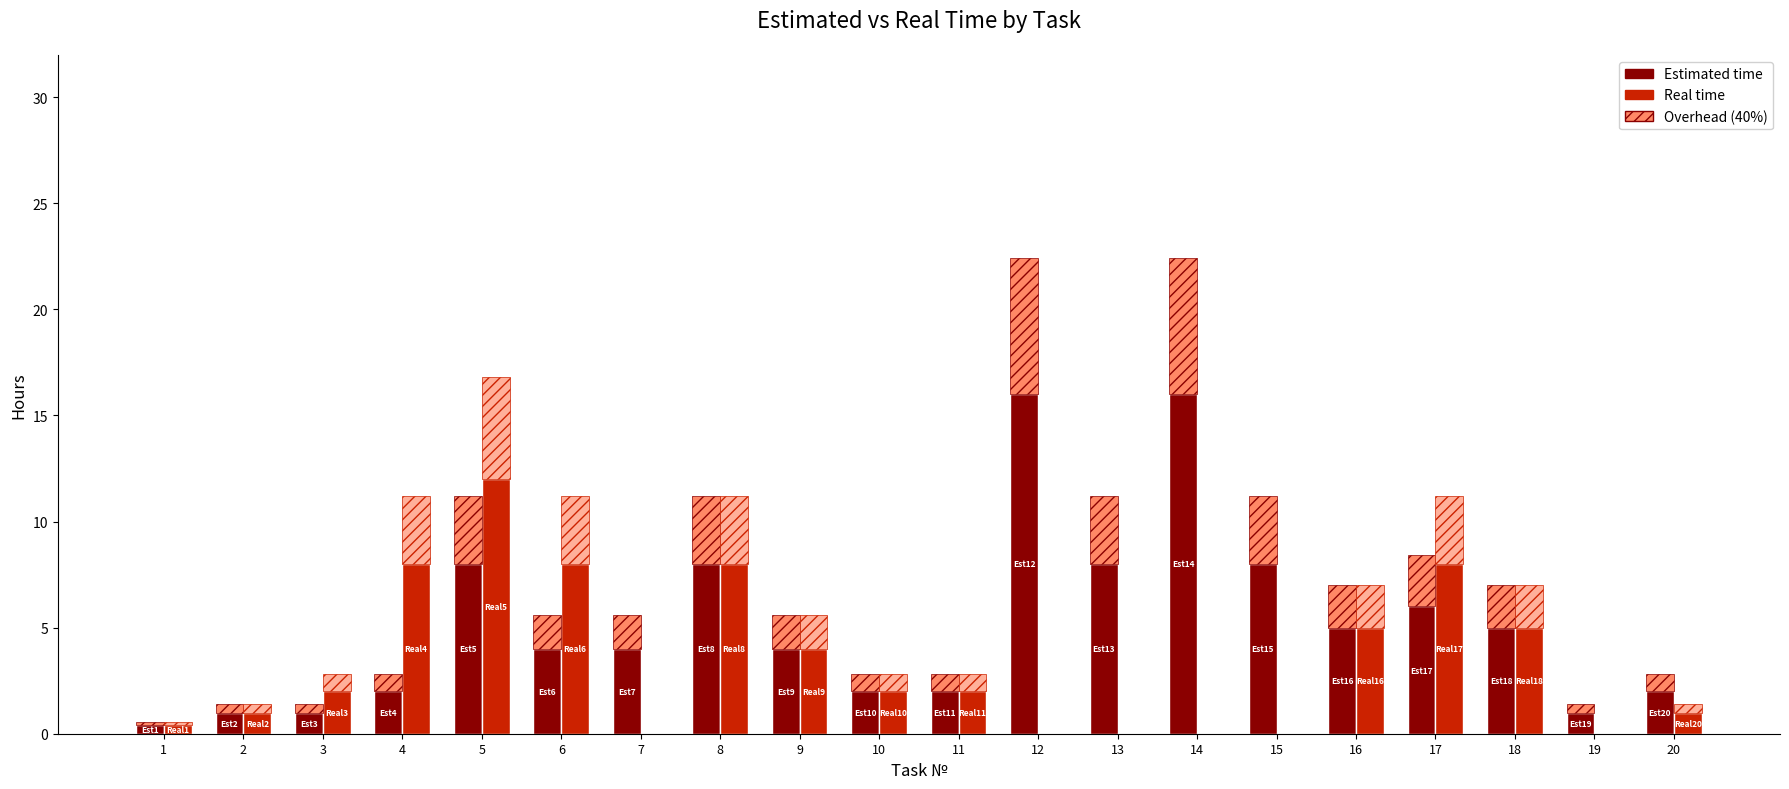

True or false: Estimated overhead has a value of 9.8 at 14.

False